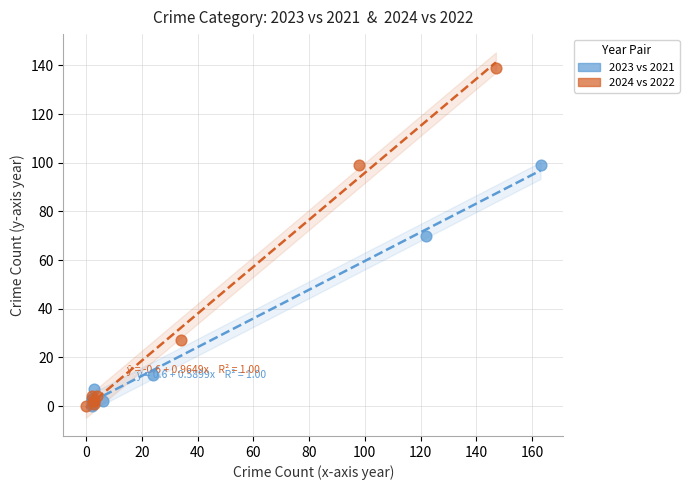

Which series has the widest spread of Y values?

2024 vs 2022